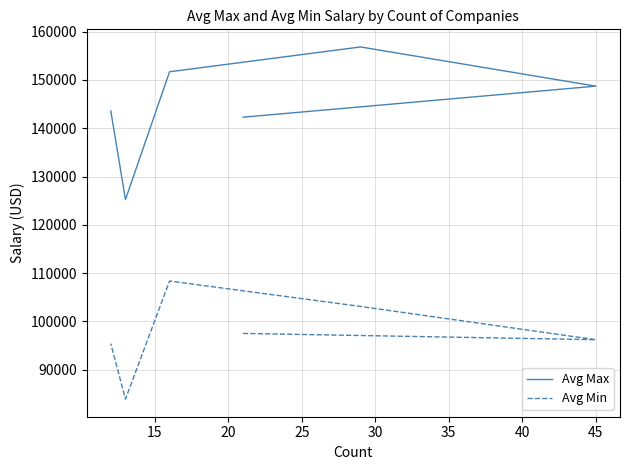

How many series are shown in this chart?

2